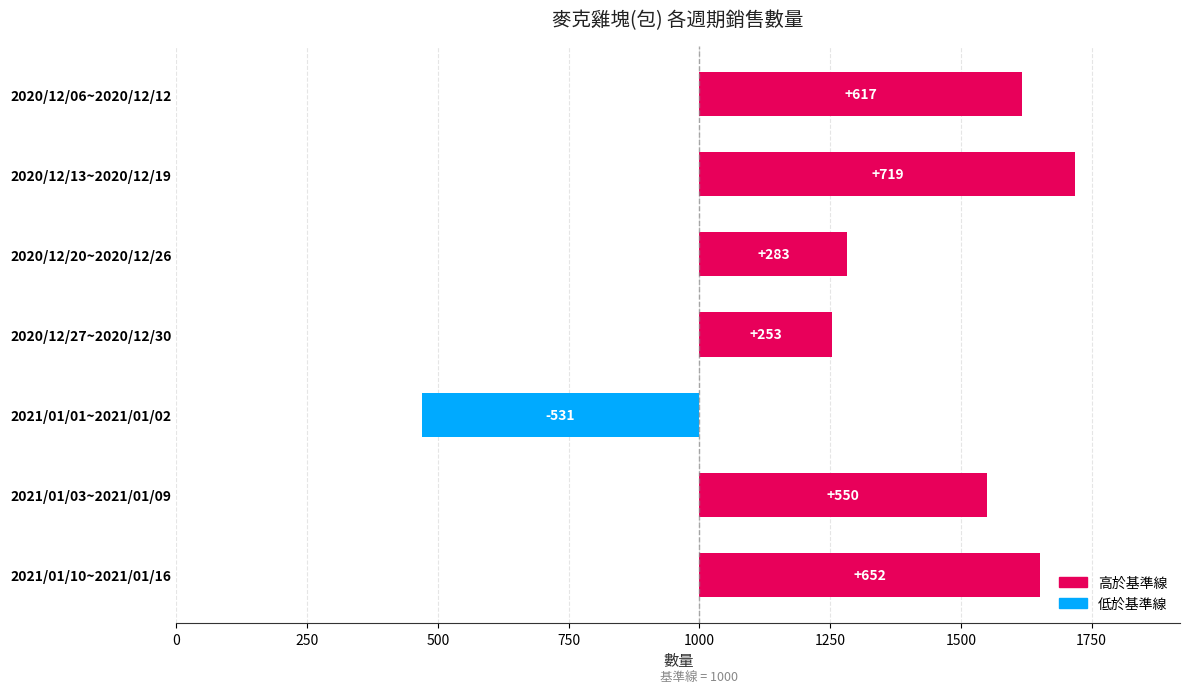

The chart shows a value of 1146 at 2021/01/10~2021/01/16. True or false?

False